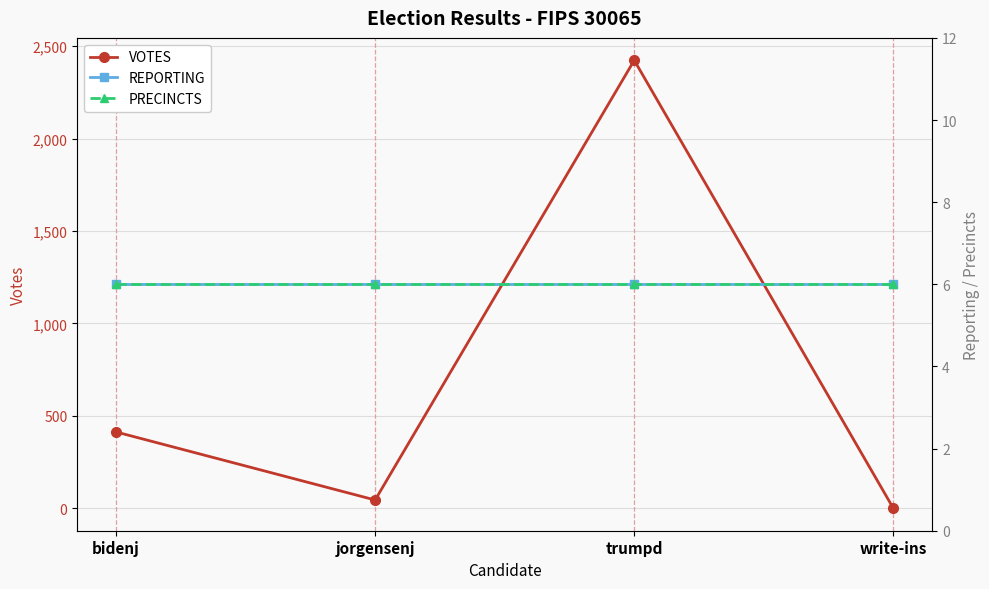

Is the value of VOTES at write-ins greater than the value of REPORTING at jorgensenj?

No